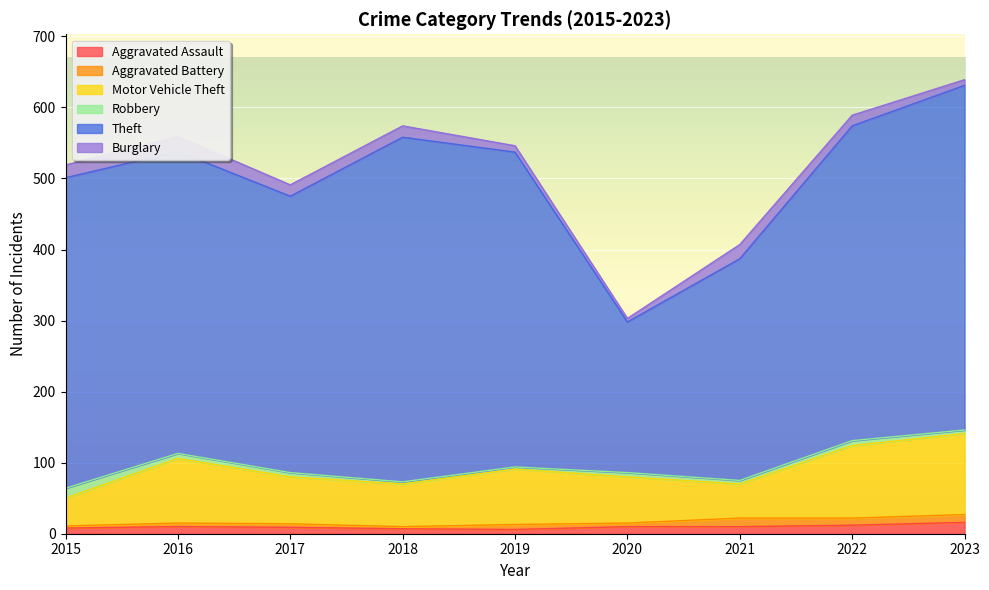

What is the difference between the highest and lowest values at 2023?

480